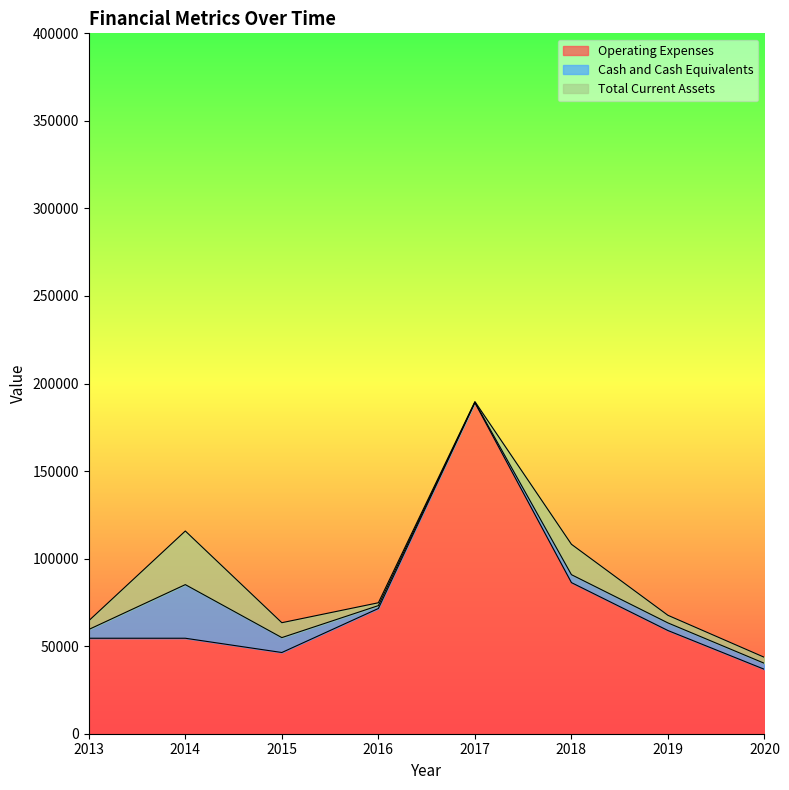

At which category does Cash and Cash Equivalents reach its first local peak?

2014